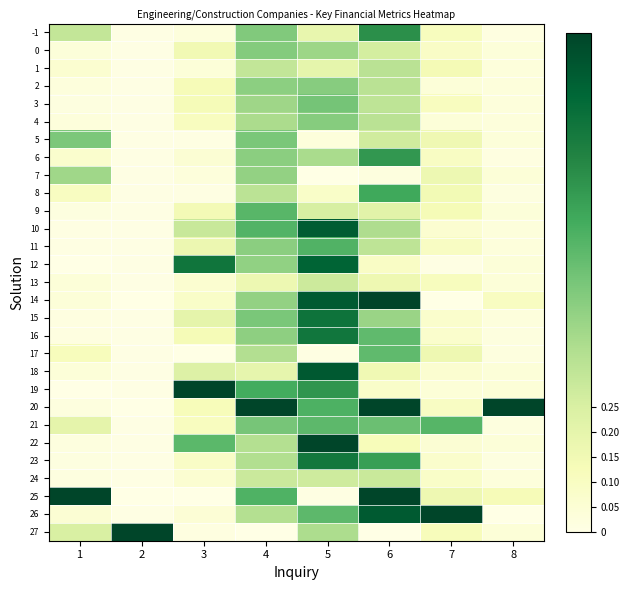

Count the number of data series in this chart.

29